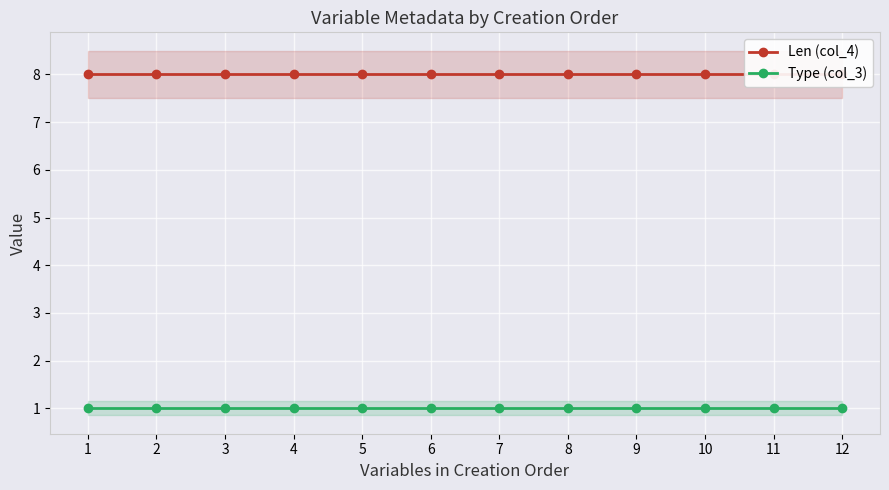

Is it true that Len (col_4) equals 8 at 11?

True